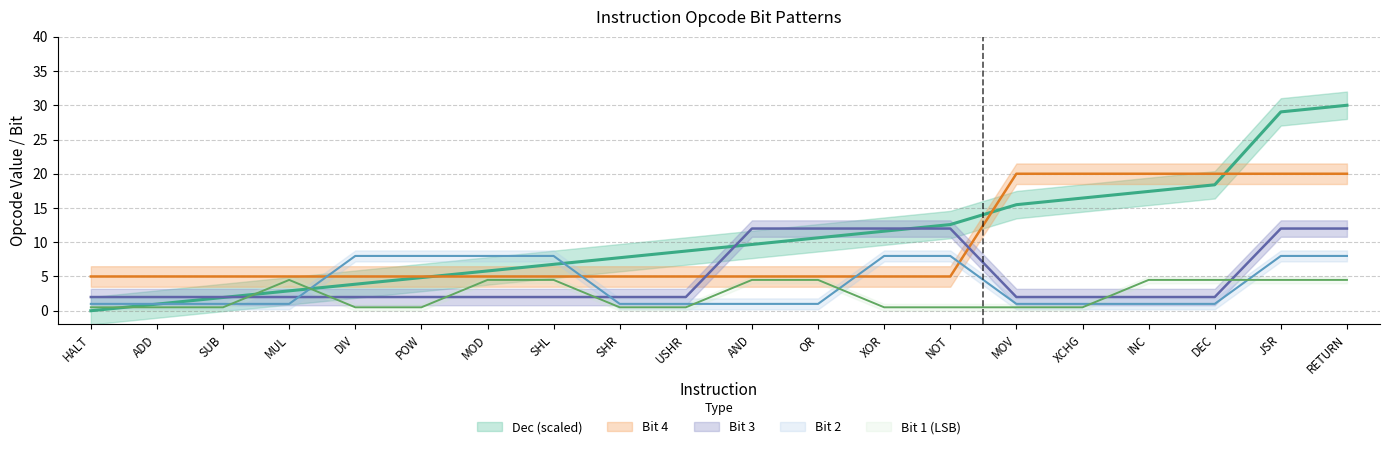

After their last crossing, which series has the higher values: bit1 or bit3?

bit3